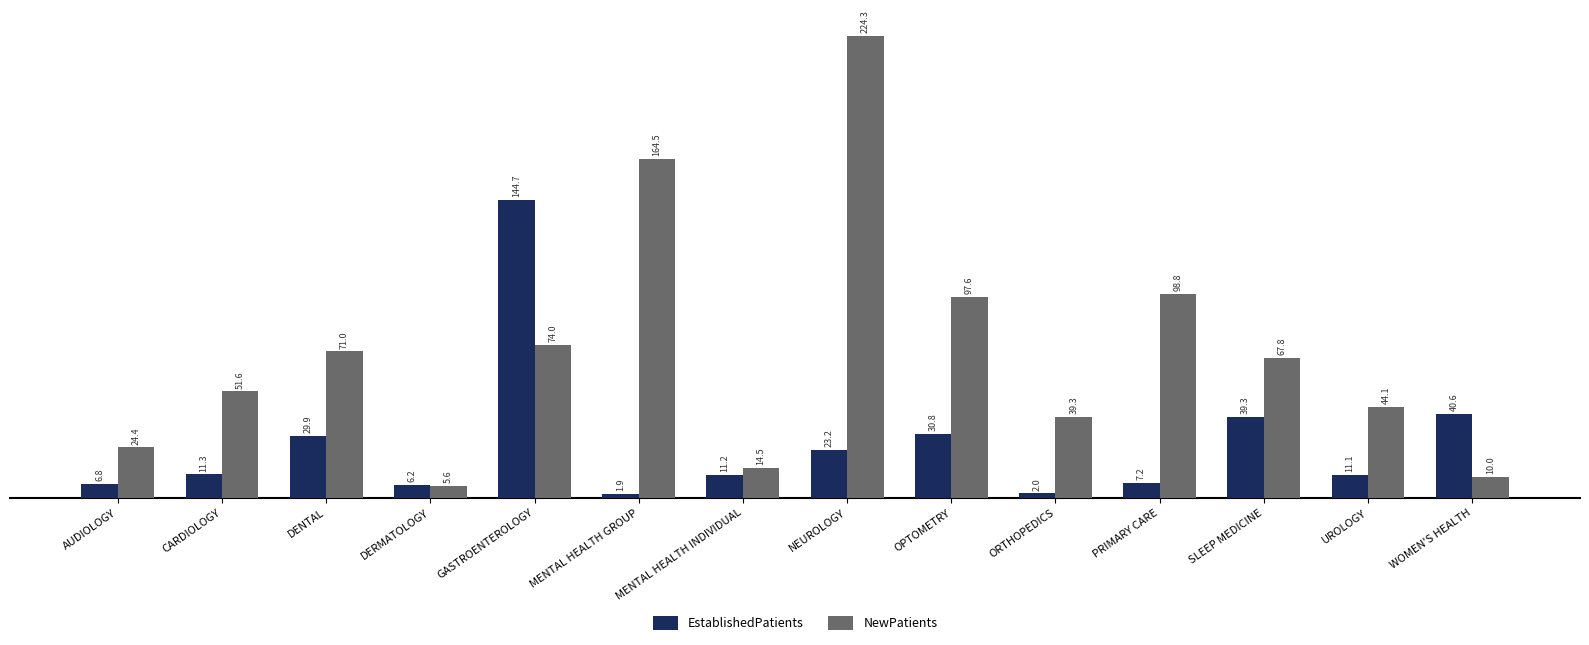

What is the difference between the maximum and minimum values in the NewPatients series?

218.7